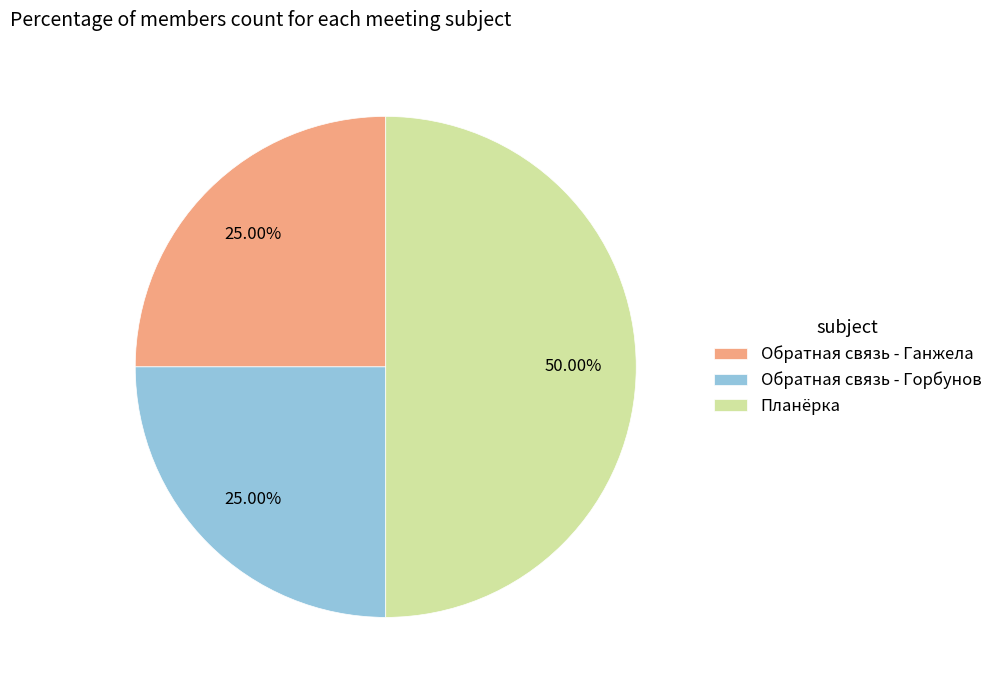

What is the largest slice in the pie chart?

Планёрка